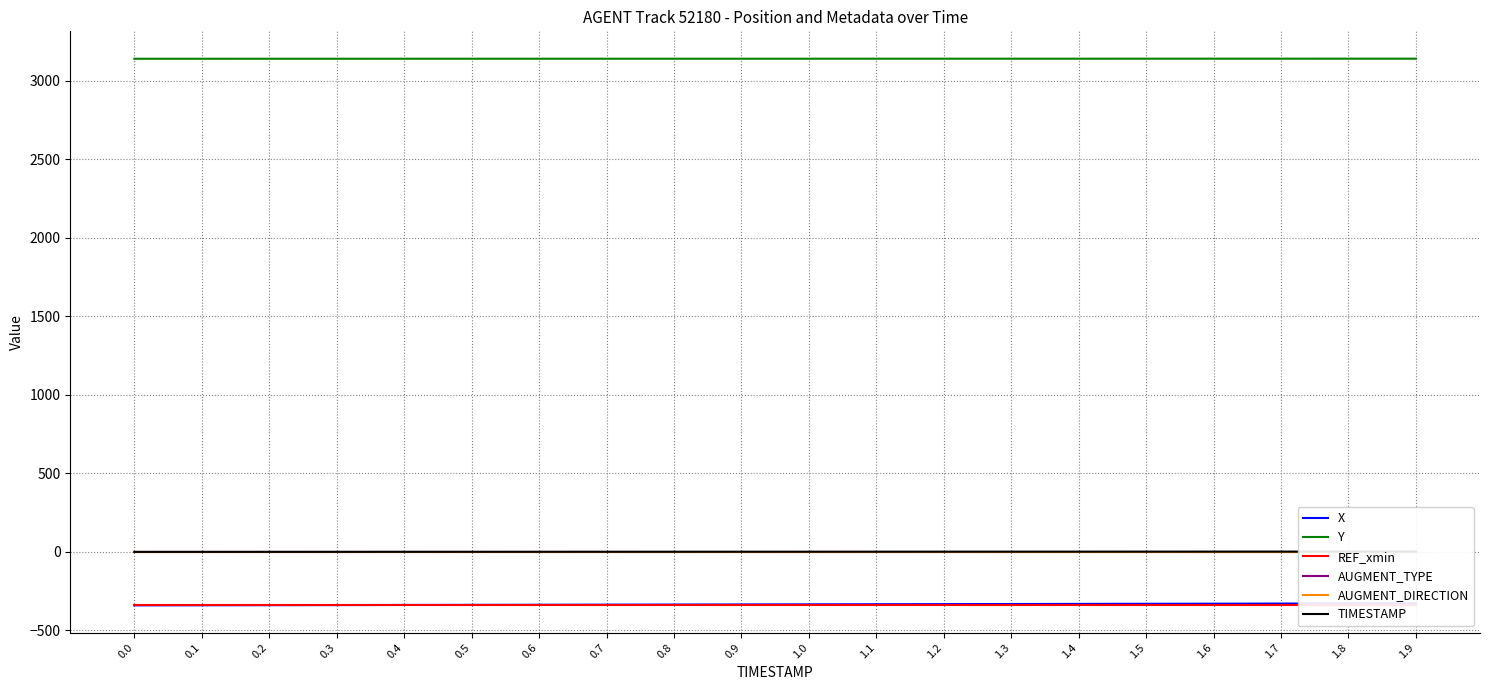

What is the total value across all series at 0.4?

2462.6